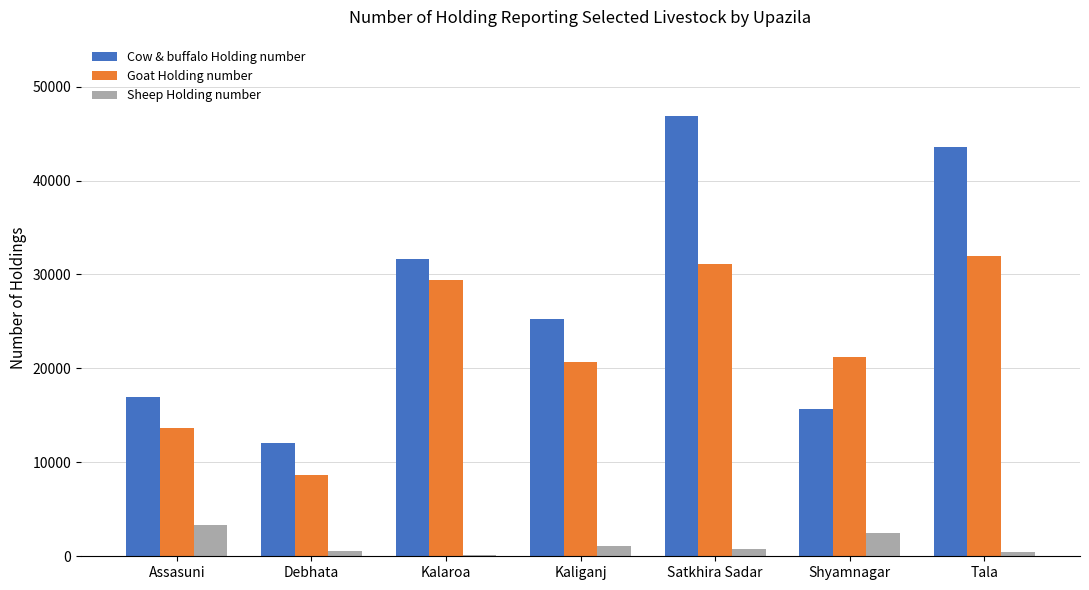

Which series has the largest total across all categories?

Cow & buffalo Holding number